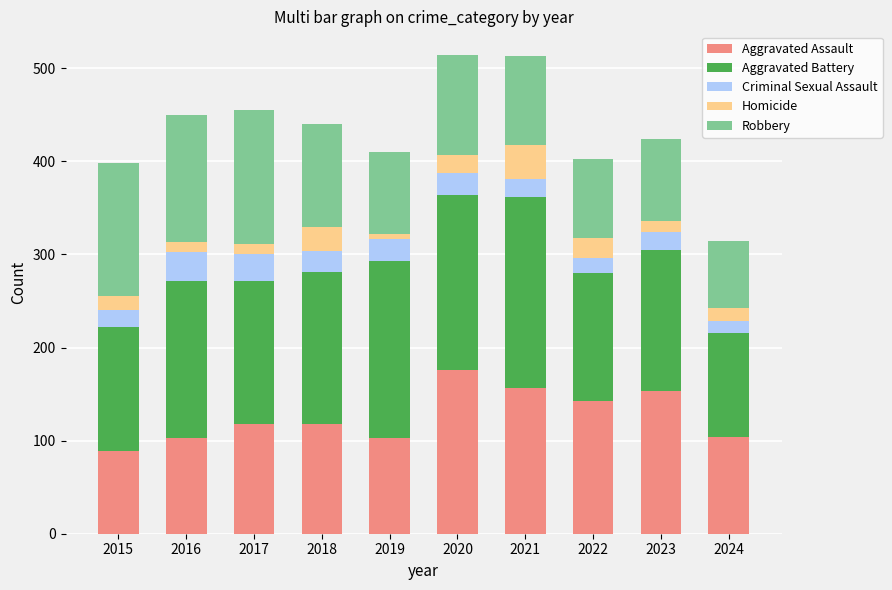

Count the number of data series in this chart.

5